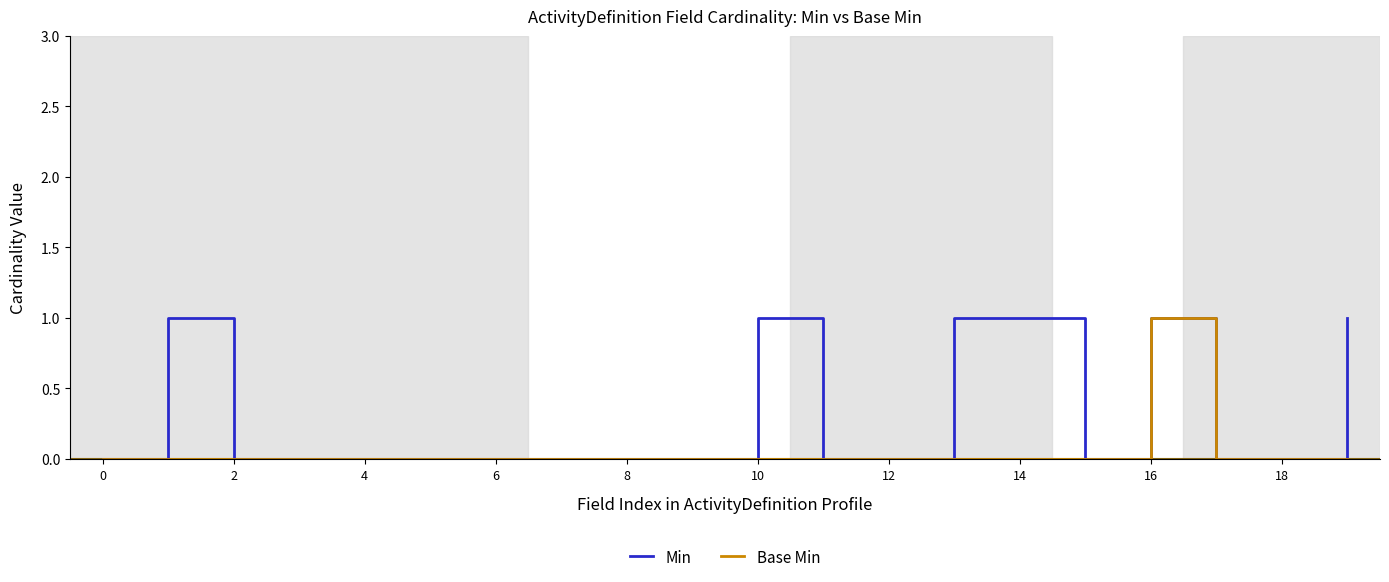

Which series has the largest range (max minus min)?

Min